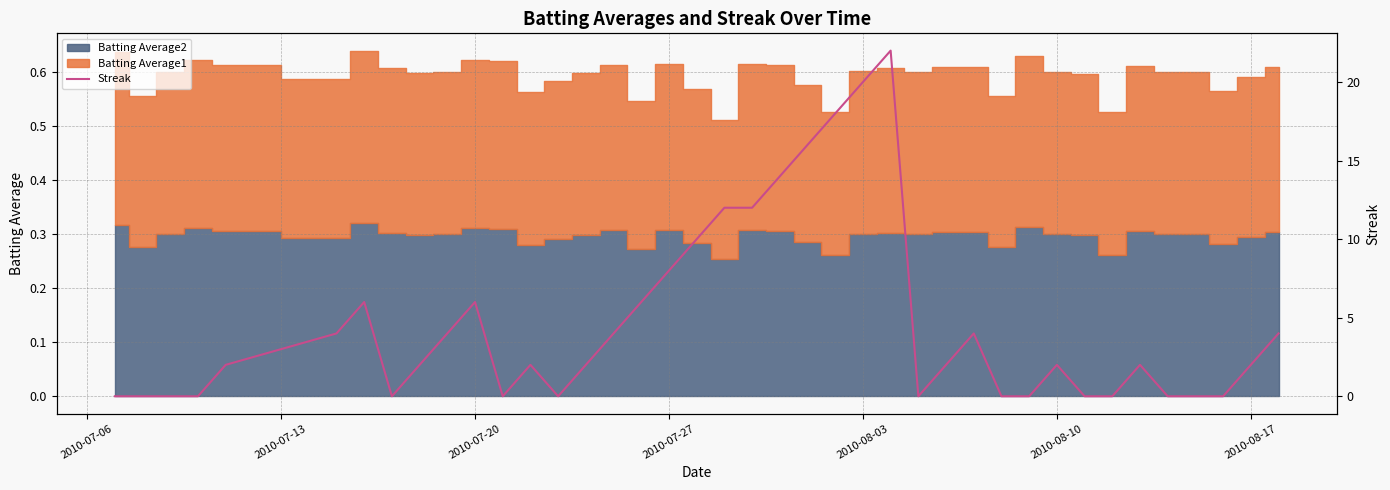

What is the sum of all values?

186